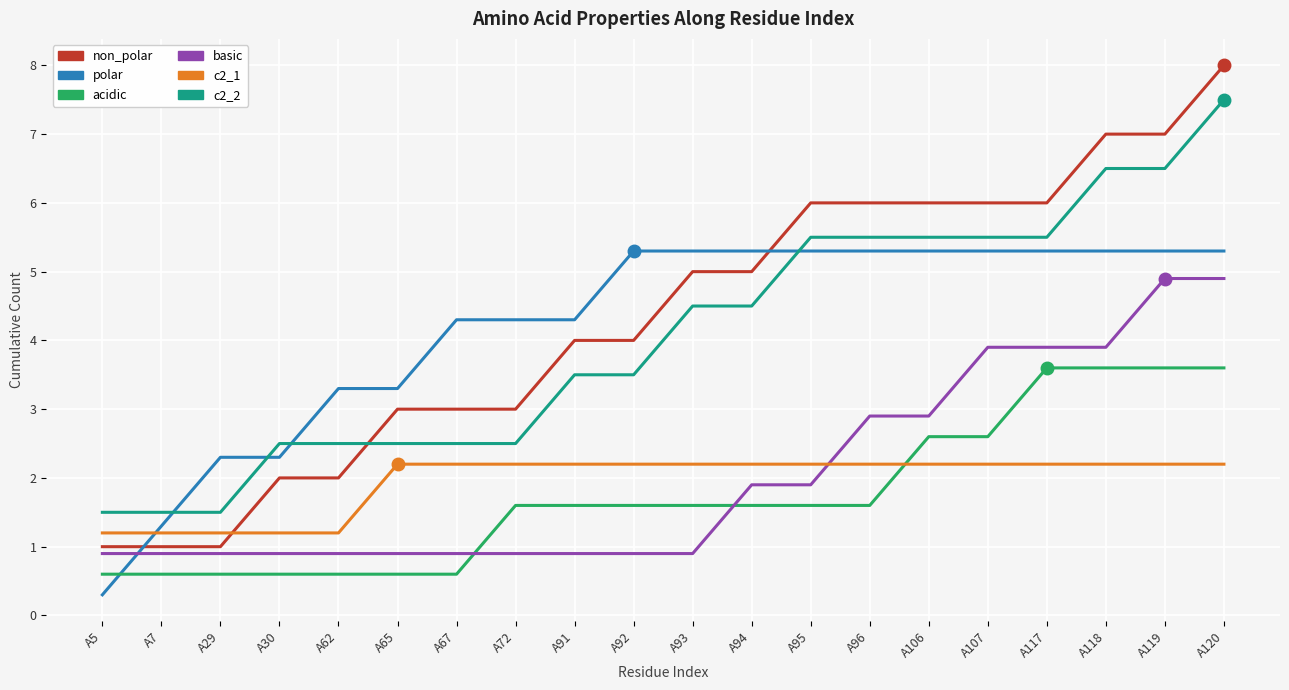

What is the difference between the maximum and minimum values in the c2_1 series?

1.0